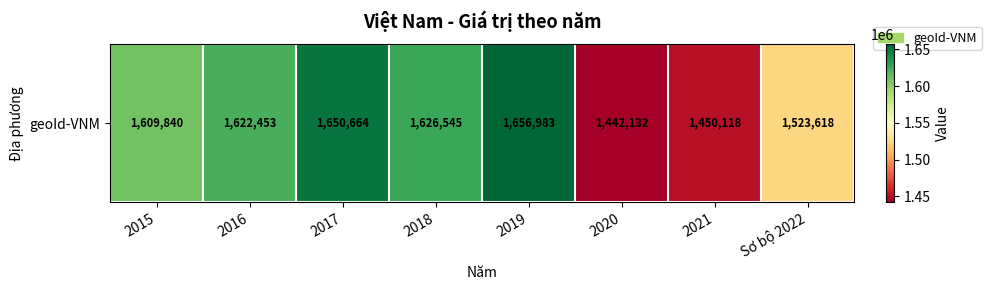

List the labels in order of value, smallest first.

2020, 2021, Sơ bộ 2022, 2015, 2016, 2018, 2017, 2019